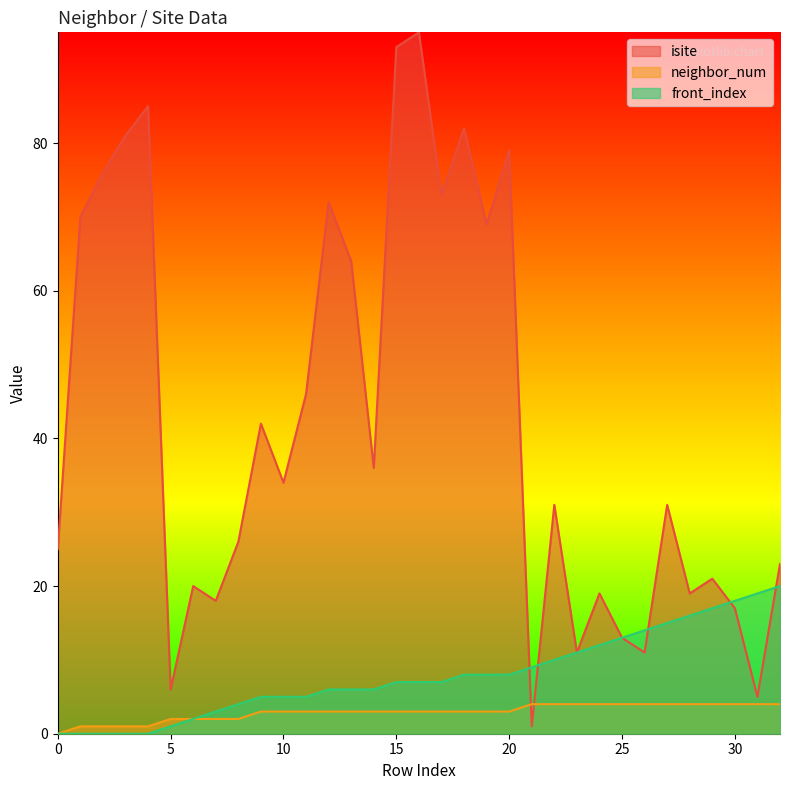

How many lines are shown in the chart?

3